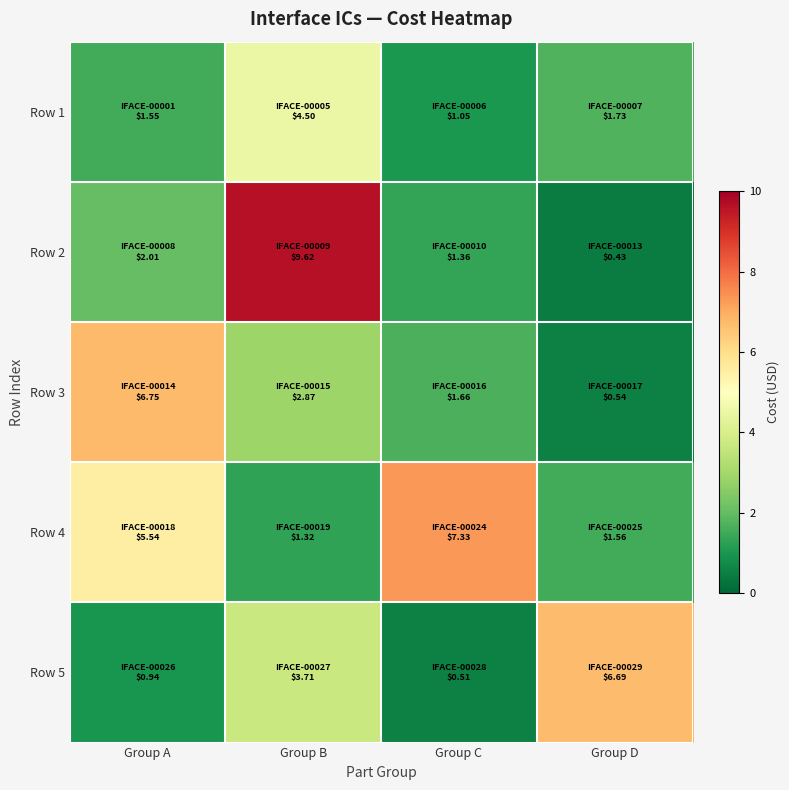

Reading left to right, extract all data points from this chart.

Row 1: Group A=1.6	Group B=4.5	Group C=1.1	Group D=1.7
Row 2: Group A=2.0	Group B=9.6	Group C=1.4	Group D=0.4
Row 3: Group A=6.8	Group B=2.9	Group C=1.7	Group D=0.5
Row 4: Group A=5.5	Group B=1.3	Group C=7.3	Group D=1.6
Row 5: Group A=0.9	Group B=3.7	Group C=0.5	Group D=6.7